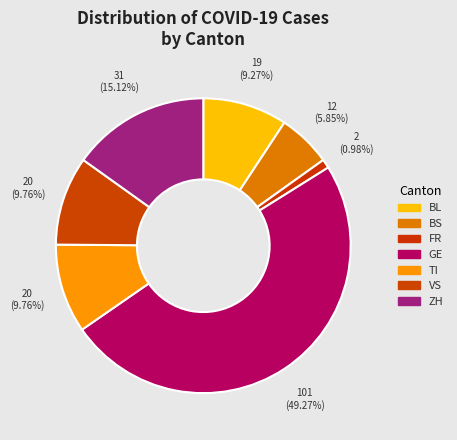

Combined, do VS and TI account for over 50%?

No